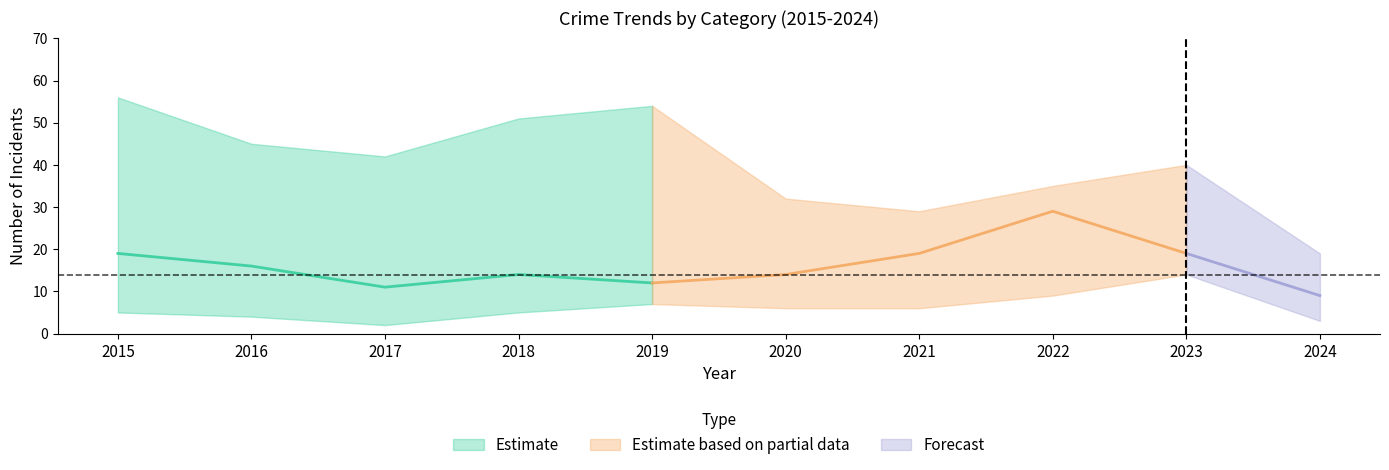

How many data points does each series have?

10